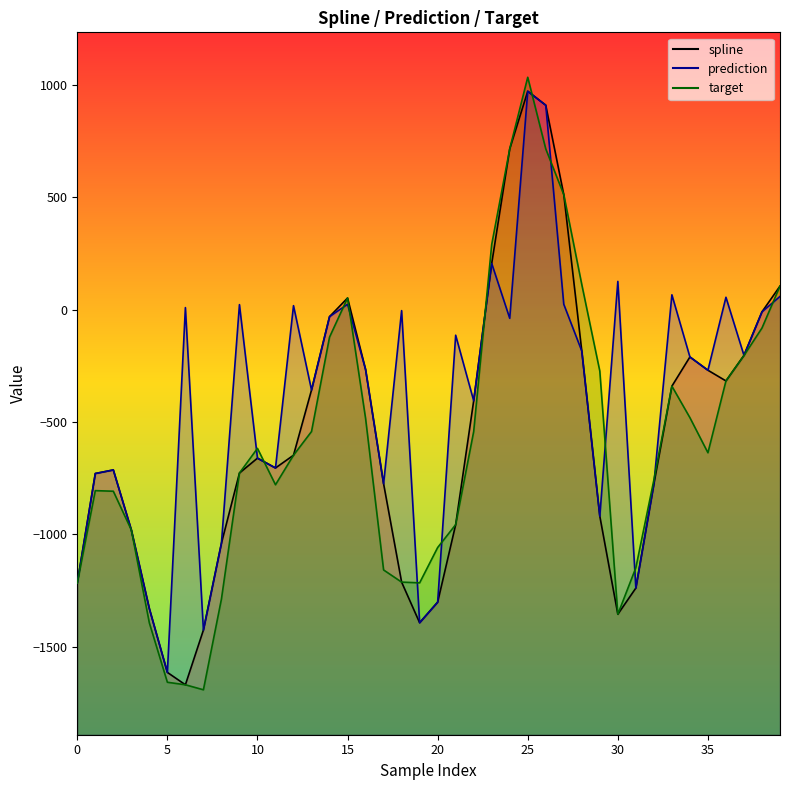

How many interior local valleys does the spline series have?

5